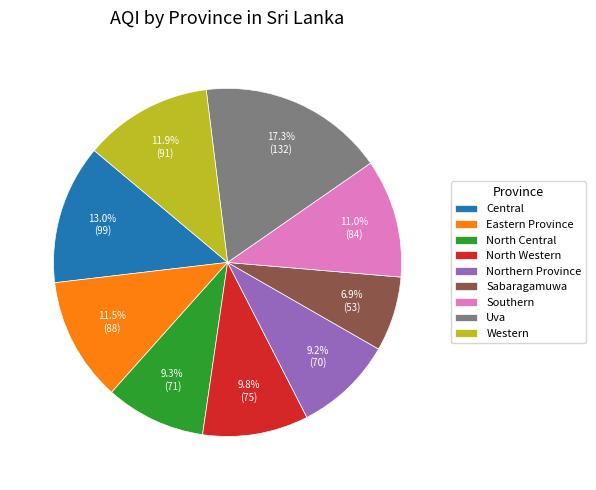

Approximately how many times larger is the value at North Central compared to Eastern Province?

0.8